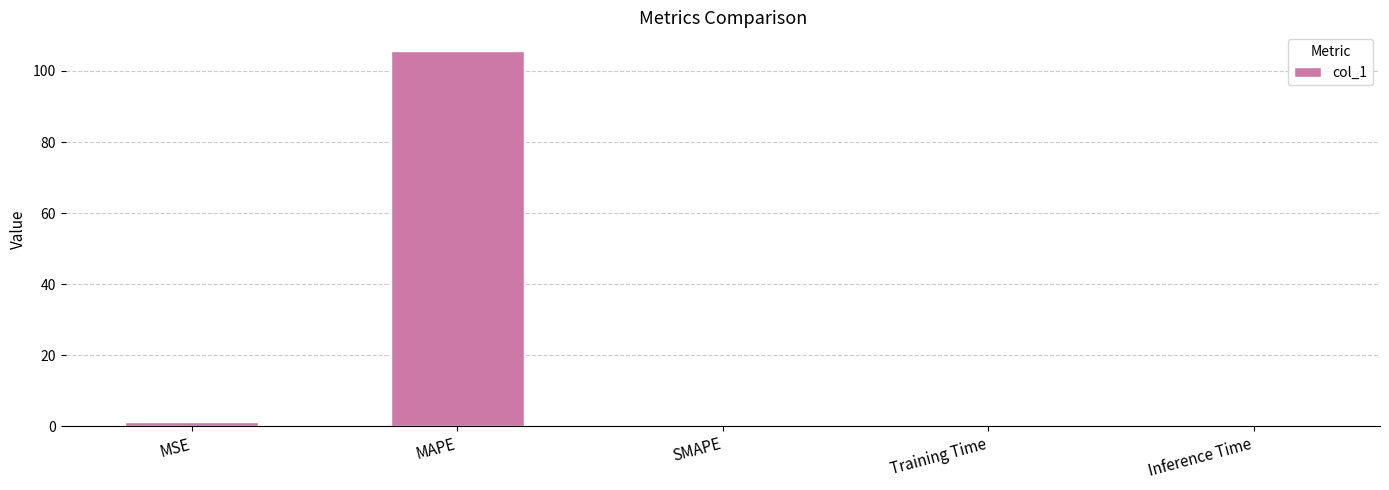

What is the sum of the values at SMAPE and MAPE?

105.6